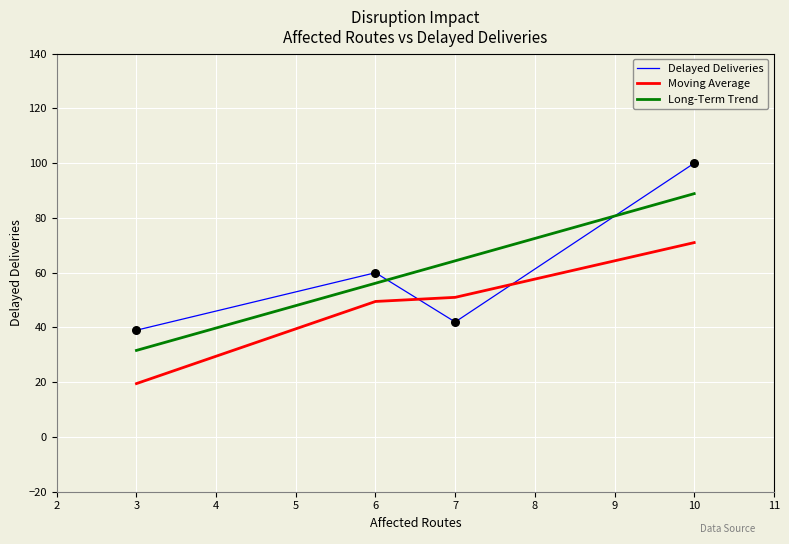

Between 6 and 10, which is larger?

10